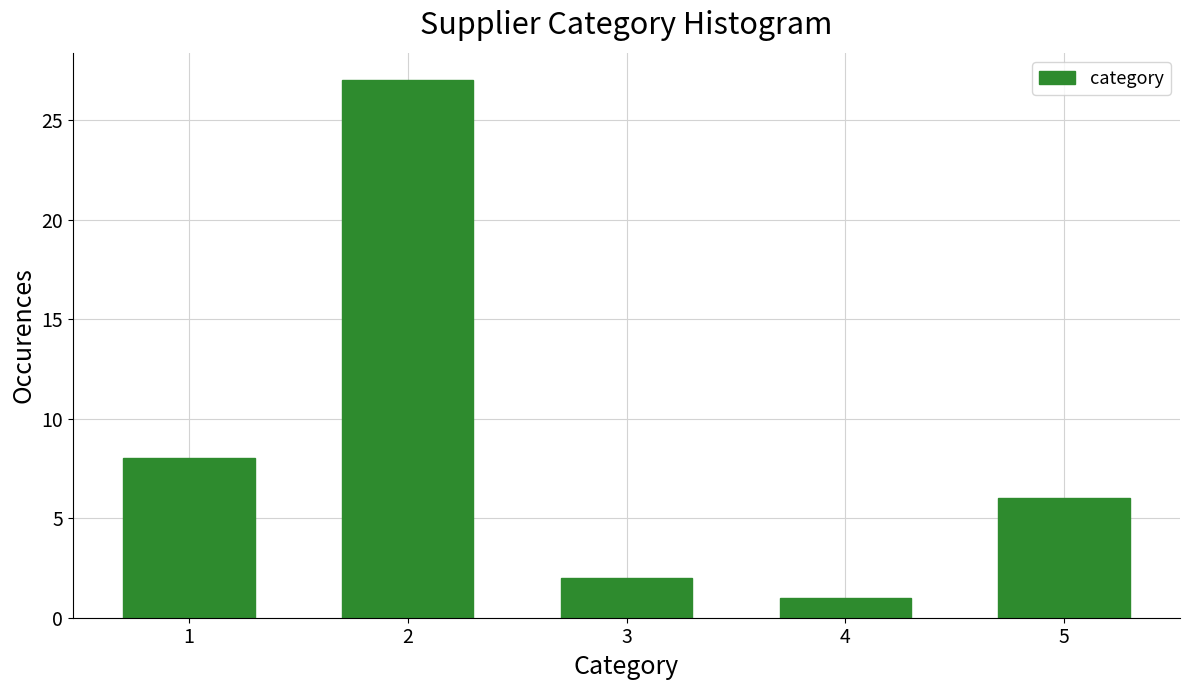

Reading left to right, what are all the values shown in this chart?

8	27	2	1	6